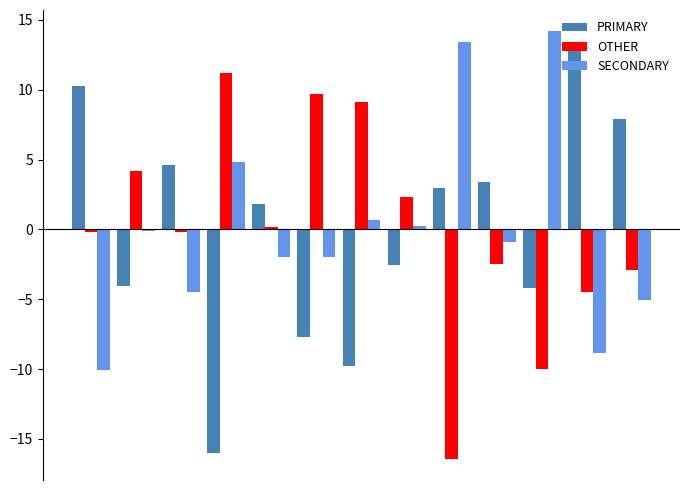

List the series in order of their peak value, highest first.

SECONDARY, PRIMARY, OTHER